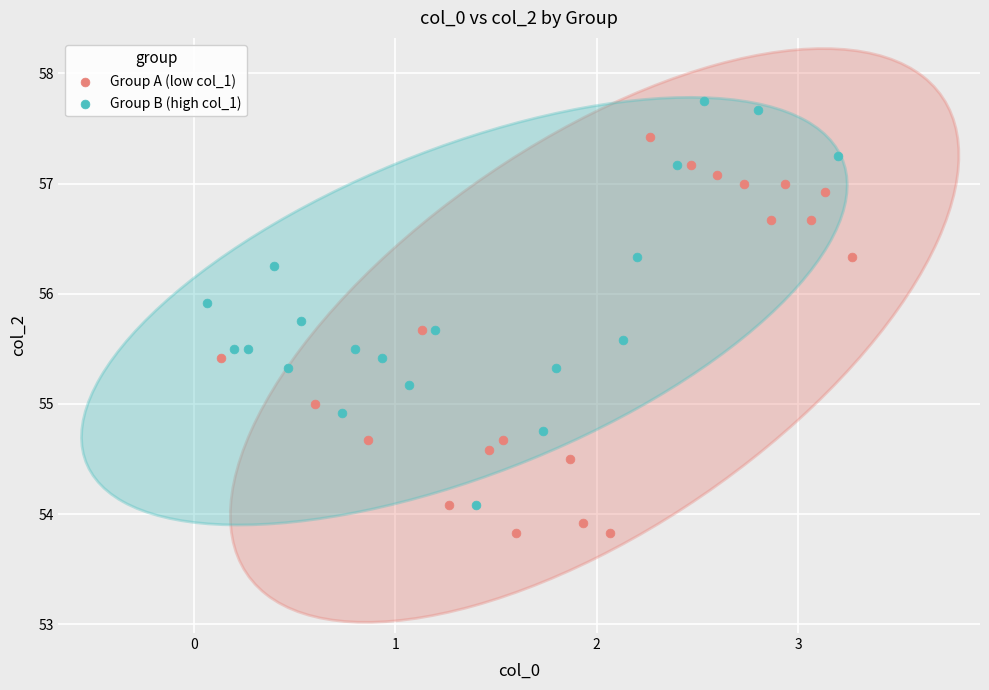

Which series reaches the minimum Y coordinate?

Group A (low col_1)